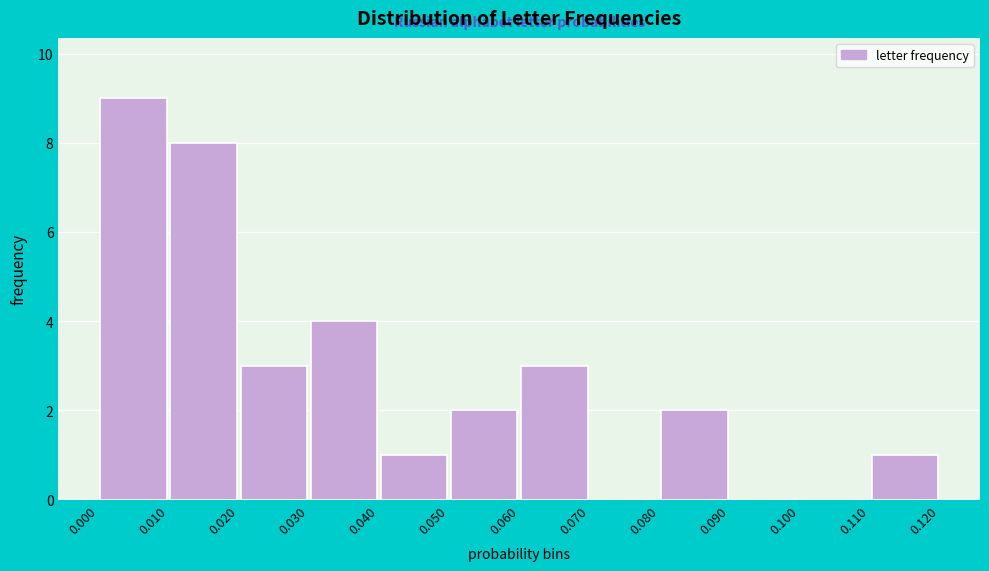

How tall is the bar that spans 0.010 to 0.020 on the x-axis? The values are not printed on the chart, so give them approximately, as read against the axis.

8